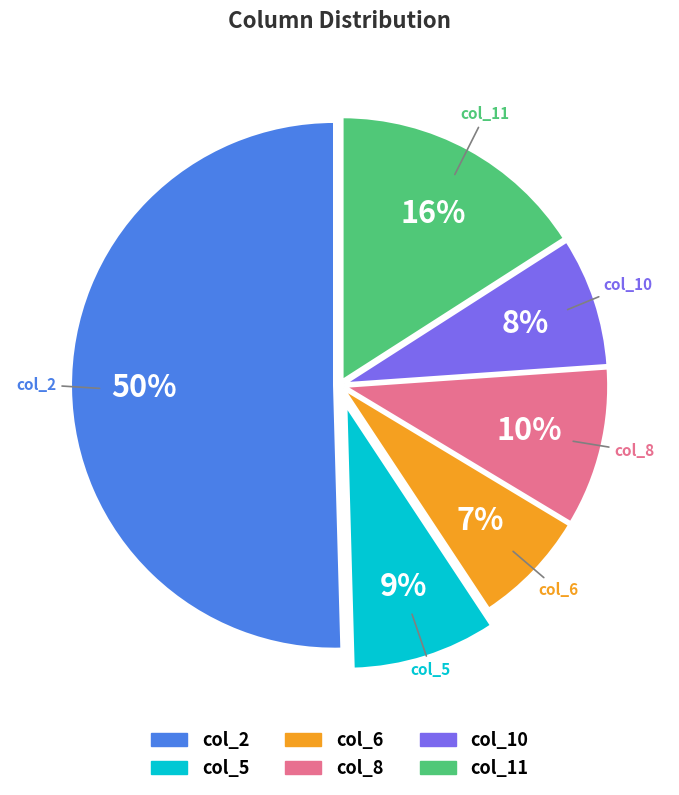

Which category accounts for the majority?

col_2